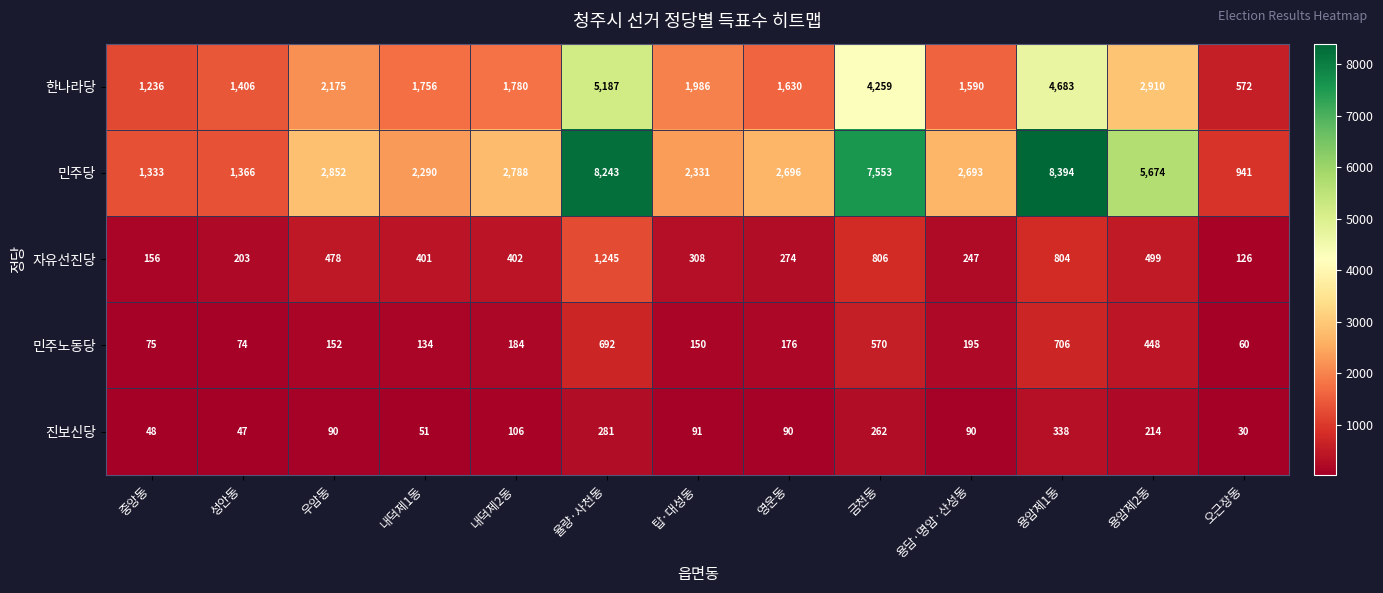

Which series has the largest range (max minus min)?

민주당